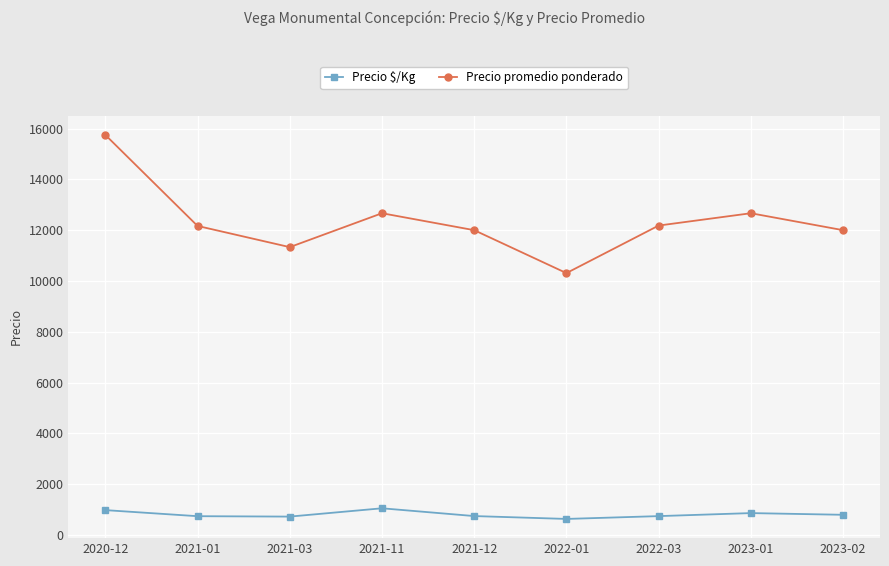

True or false: Precio promedio ponderado has a value of 12182 at 2022-03.

True